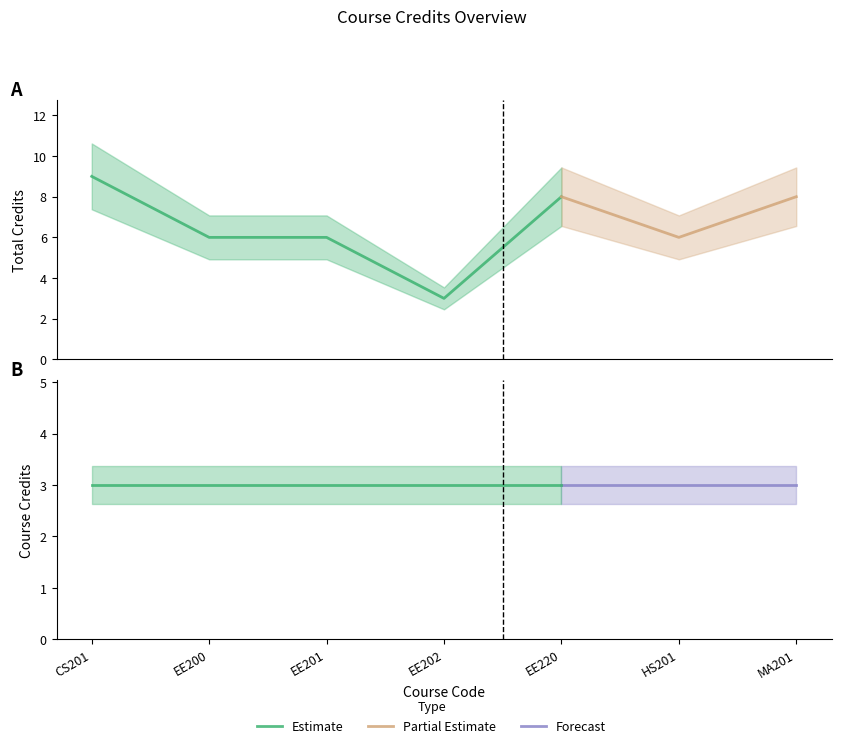

Which category has the lowest value across all series?

EE202